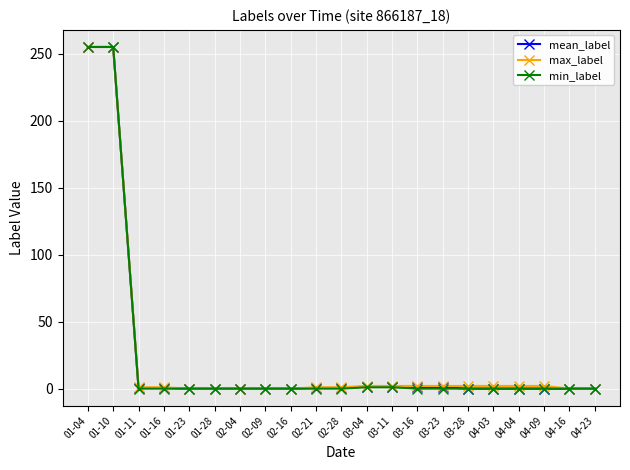

What is the label of the 11th point from the right?

02-28